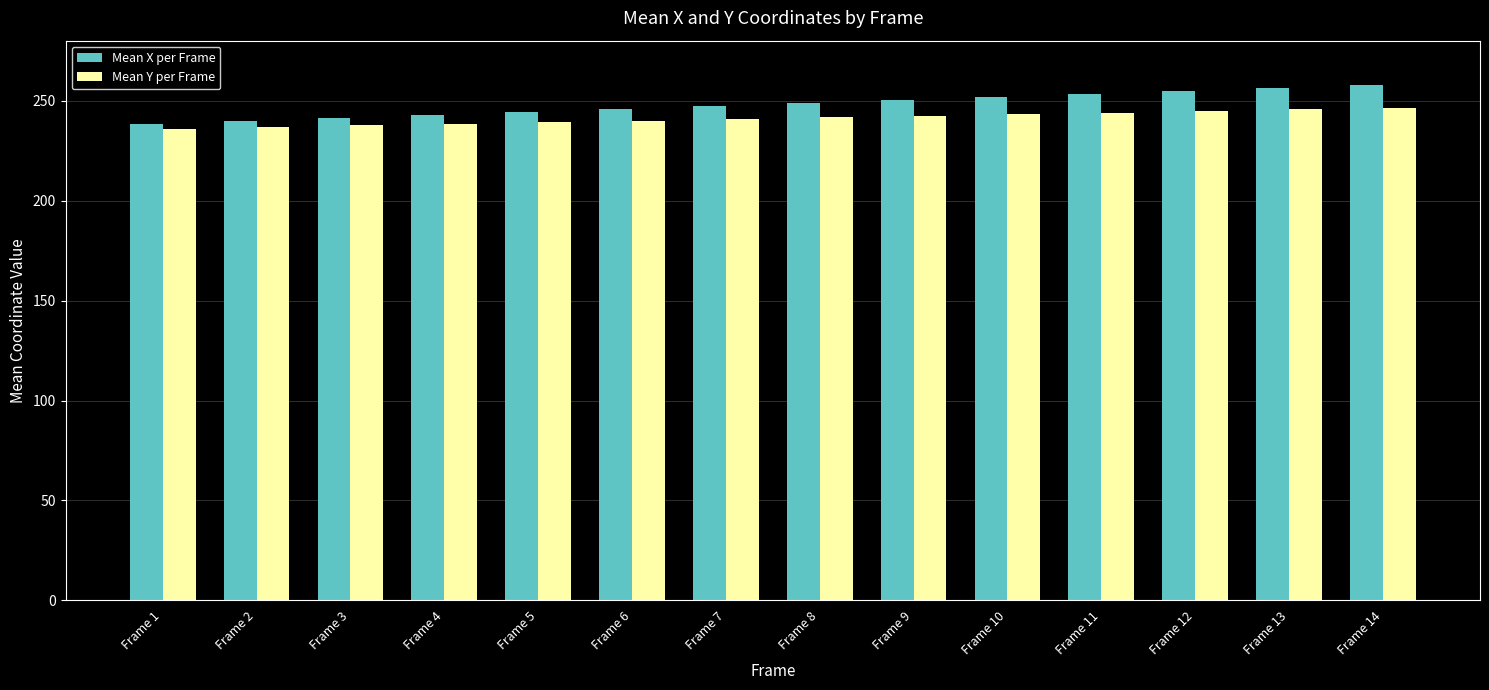

What is the maximum value for Mean Y per Frame?

246.4